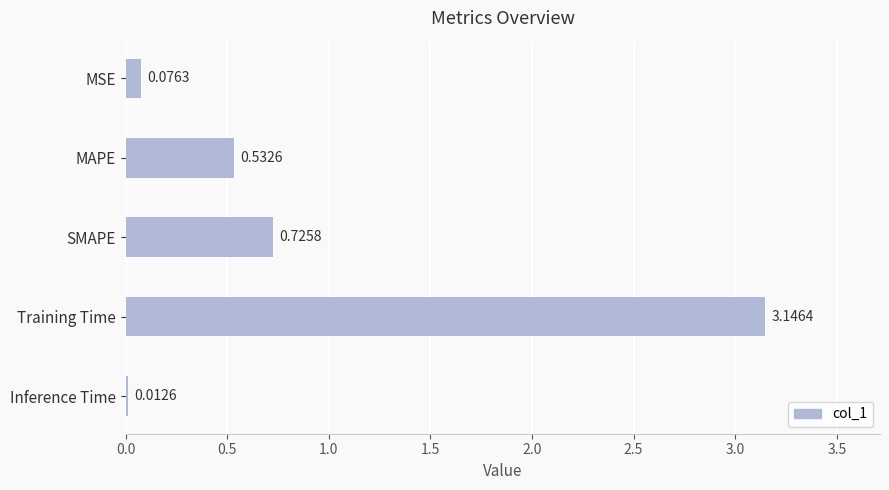

What is the average value?

0.9